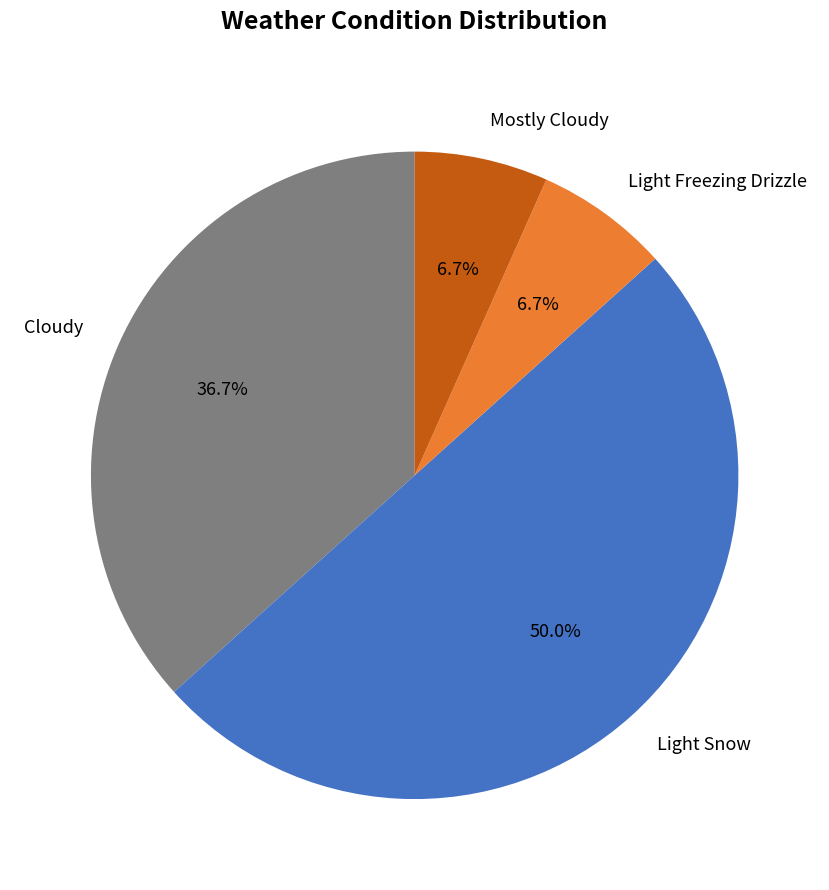

How many segments does this pie chart have?

4